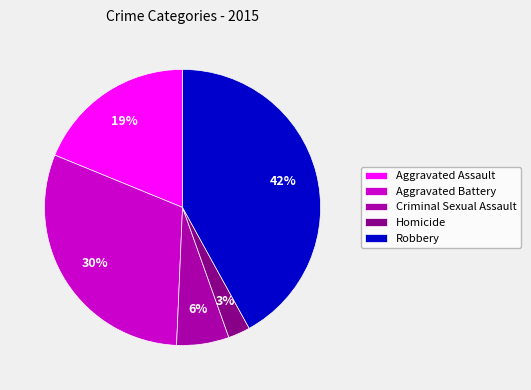

To the nearest percent, what percentage of the pie is Robbery?

42%